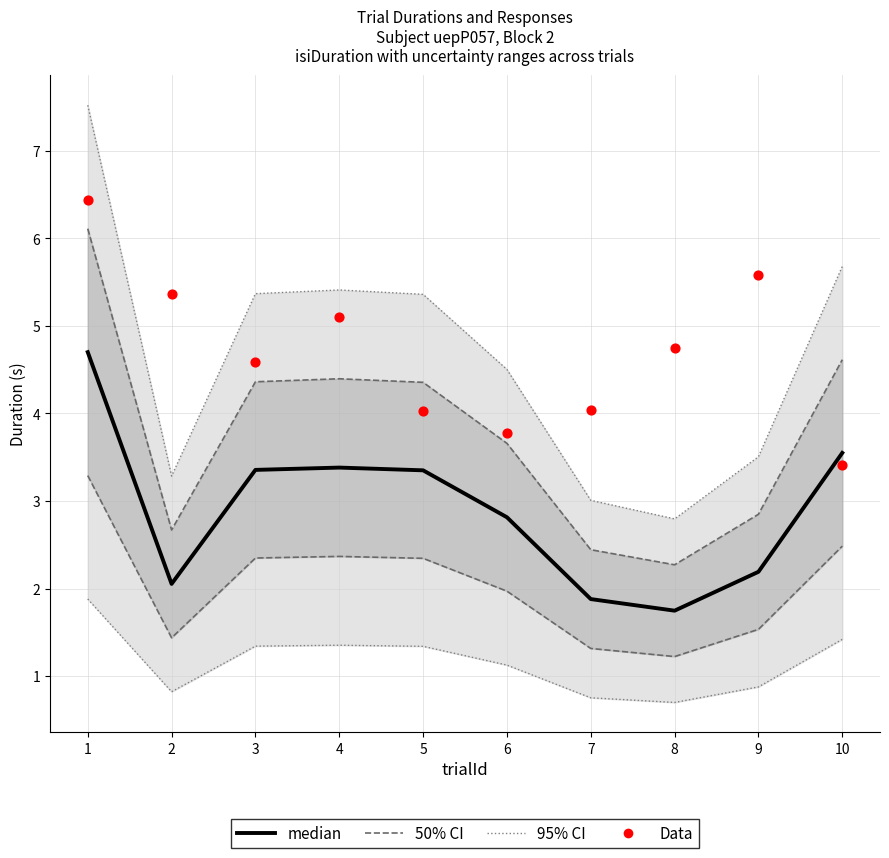

What is the total value across all series at 2?

13.4